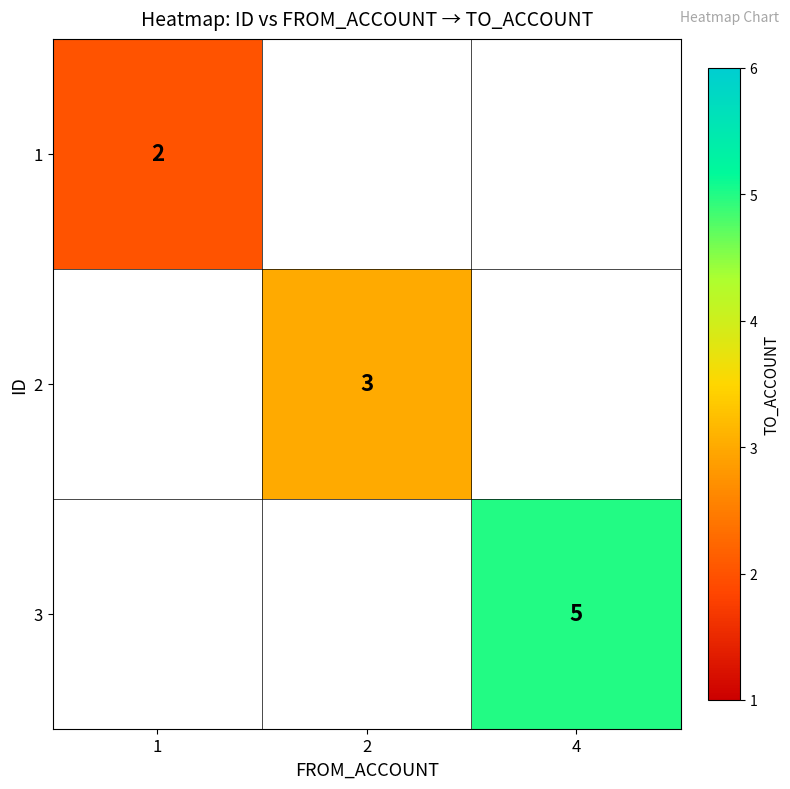

The value of 2 at 2 is 2. True or false?

False